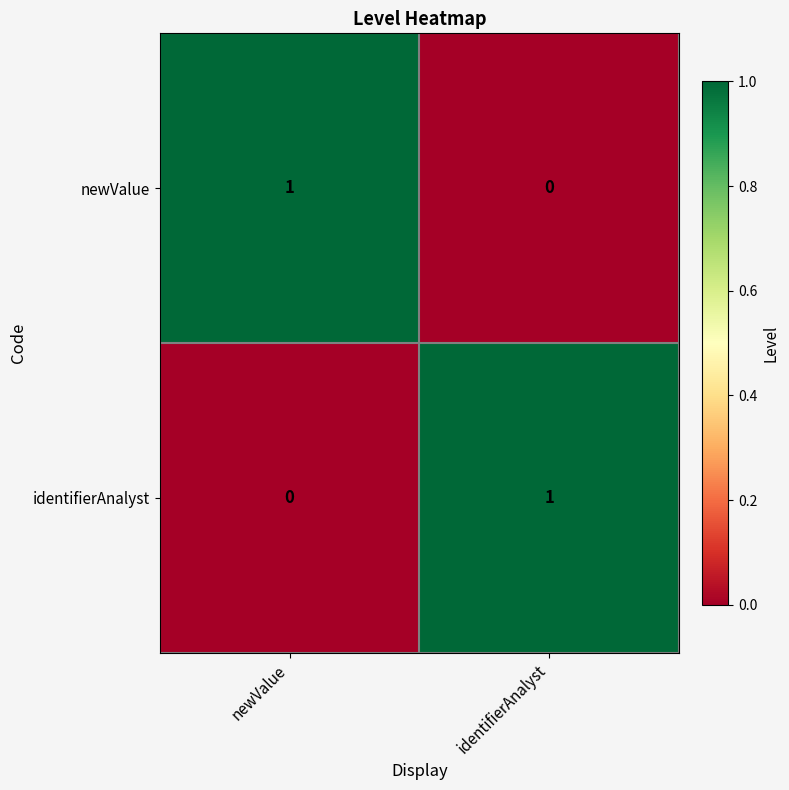

At how many categories does at least one series exceed 0?

2